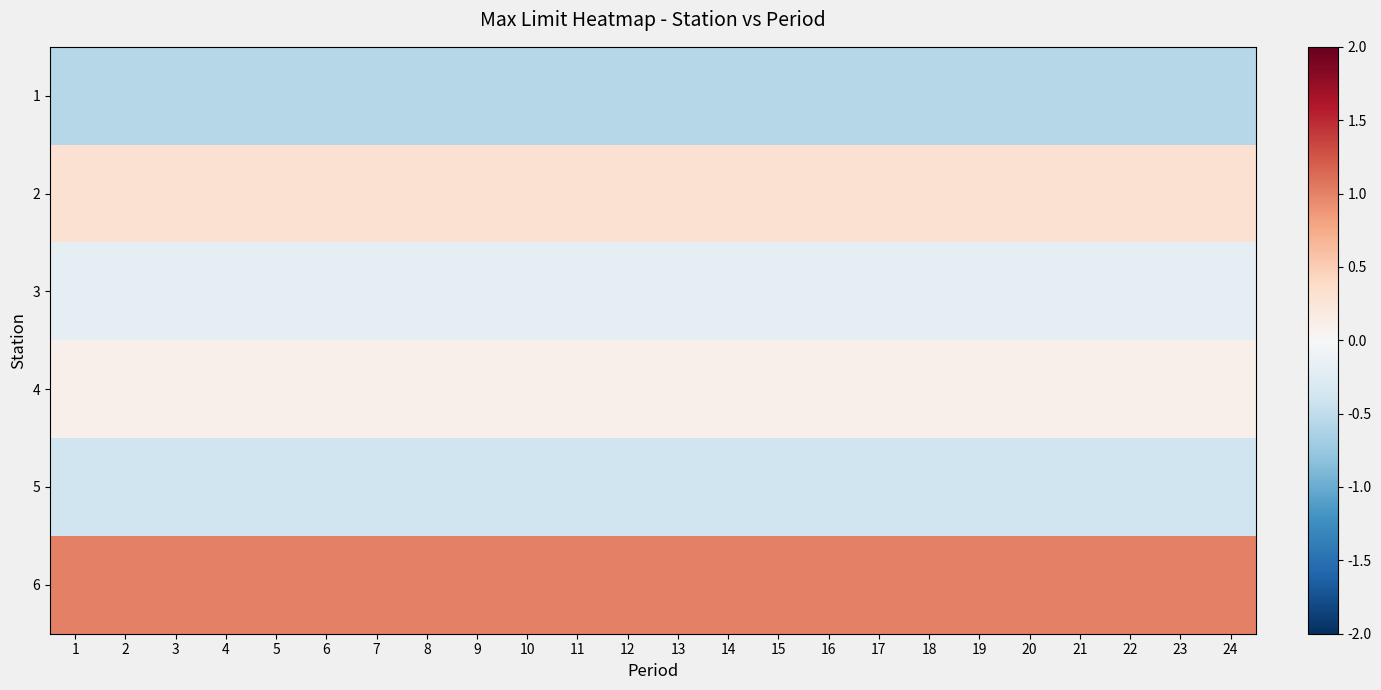

Between 15 and 7, which is larger?

15